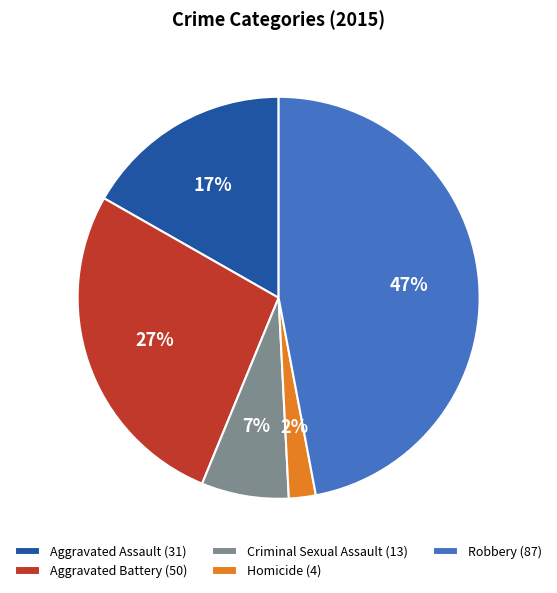

Which slice is the largest?

Robbery